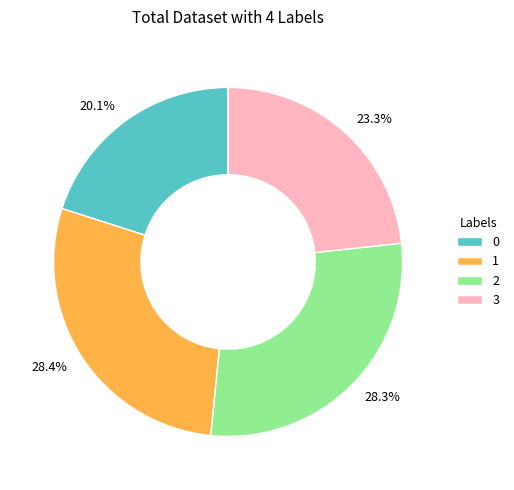

True or false: 0 accounts for 20% of the total.

True